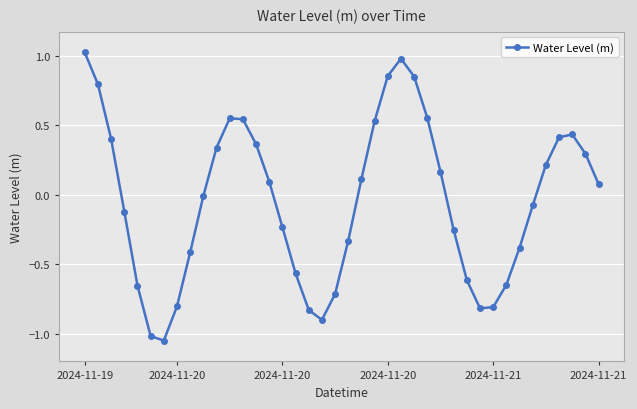

What is the sum of all values?

-1.6